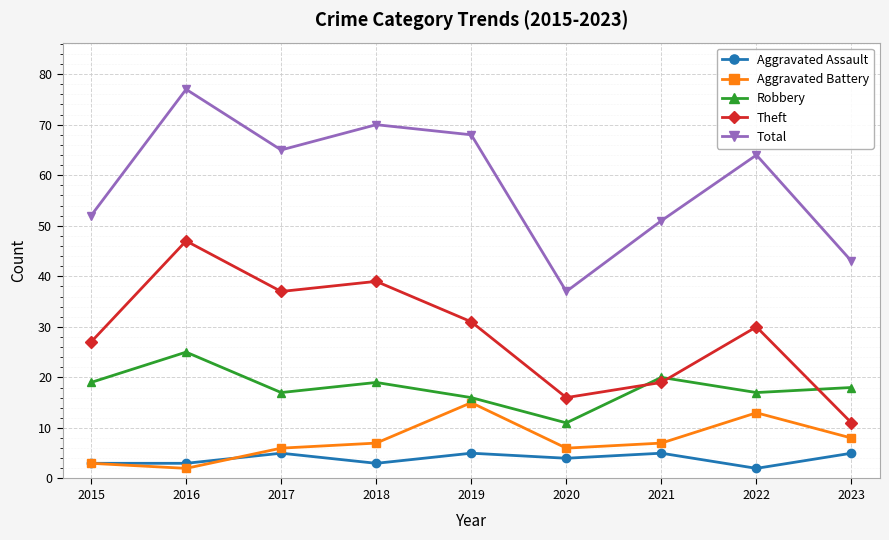

How many interior local peaks does the Robbery series have?

3